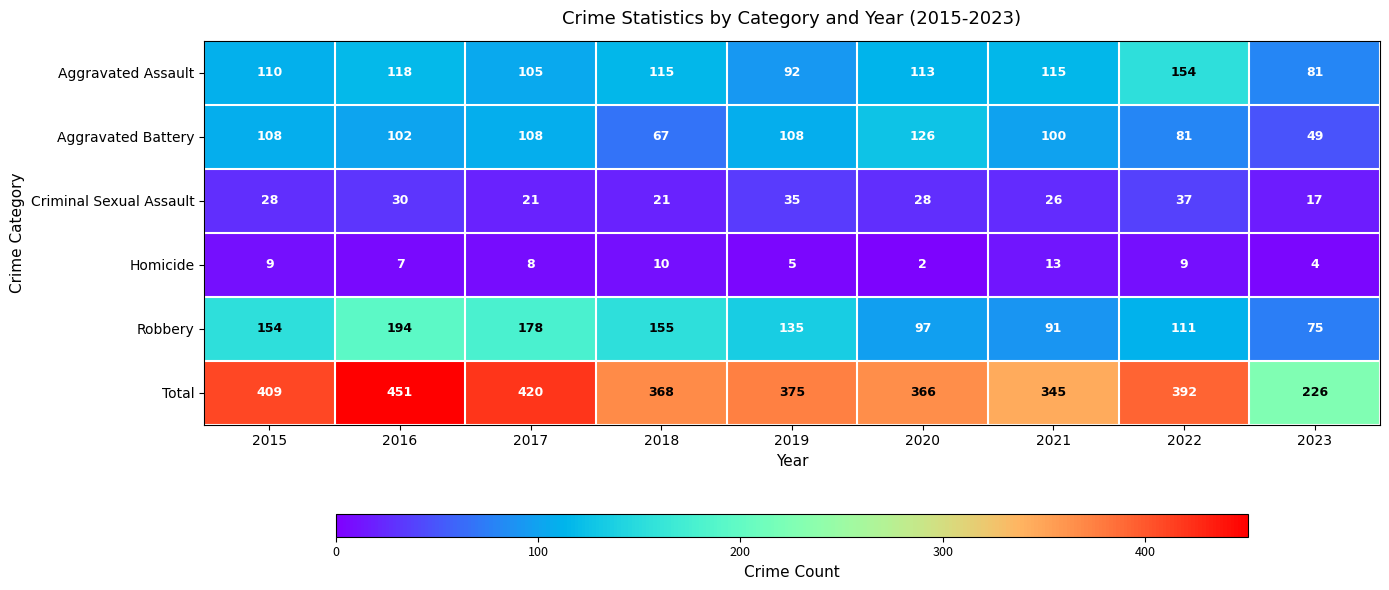

What is the sum of all Aggravated Assault values?

1003